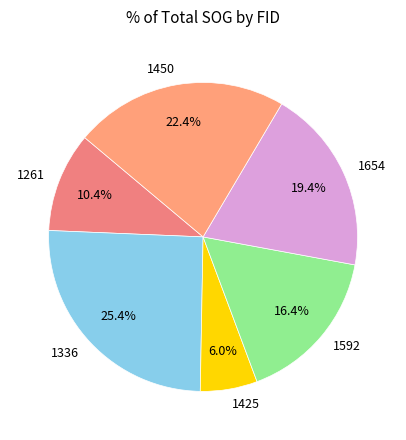

To the nearest percent, what is the difference between the 1450 and 1654 slice percentages?

3%